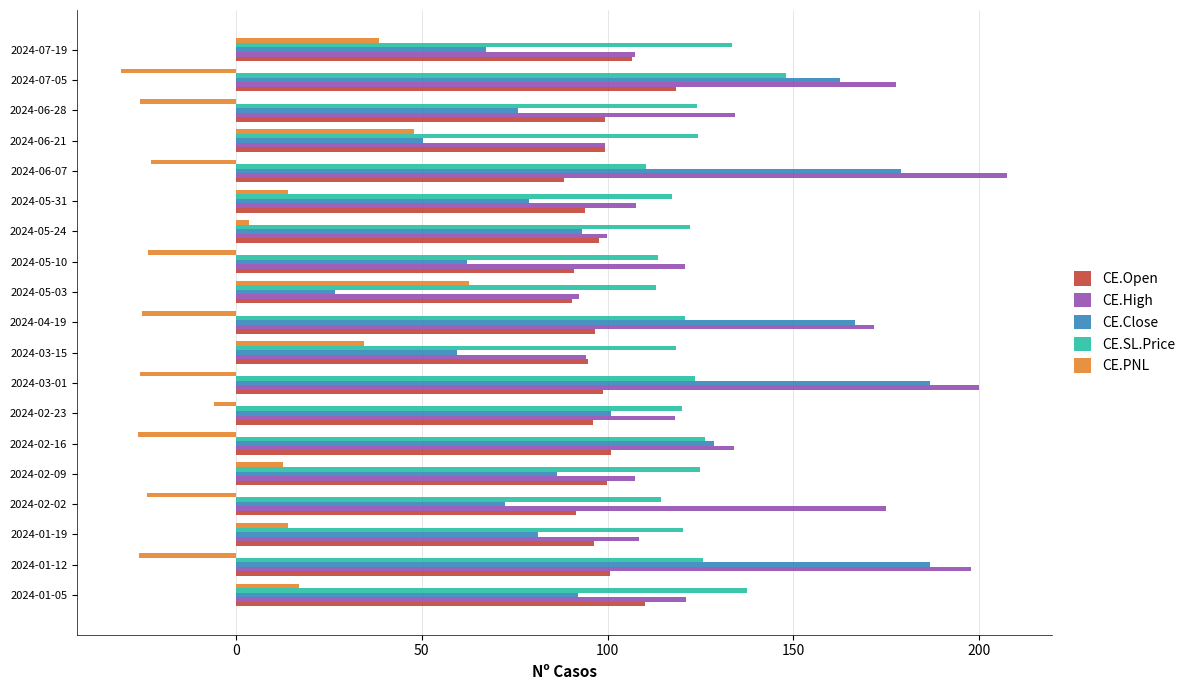

The value of CE.Close at 2024-04-19 is 166.6. True or false?

True